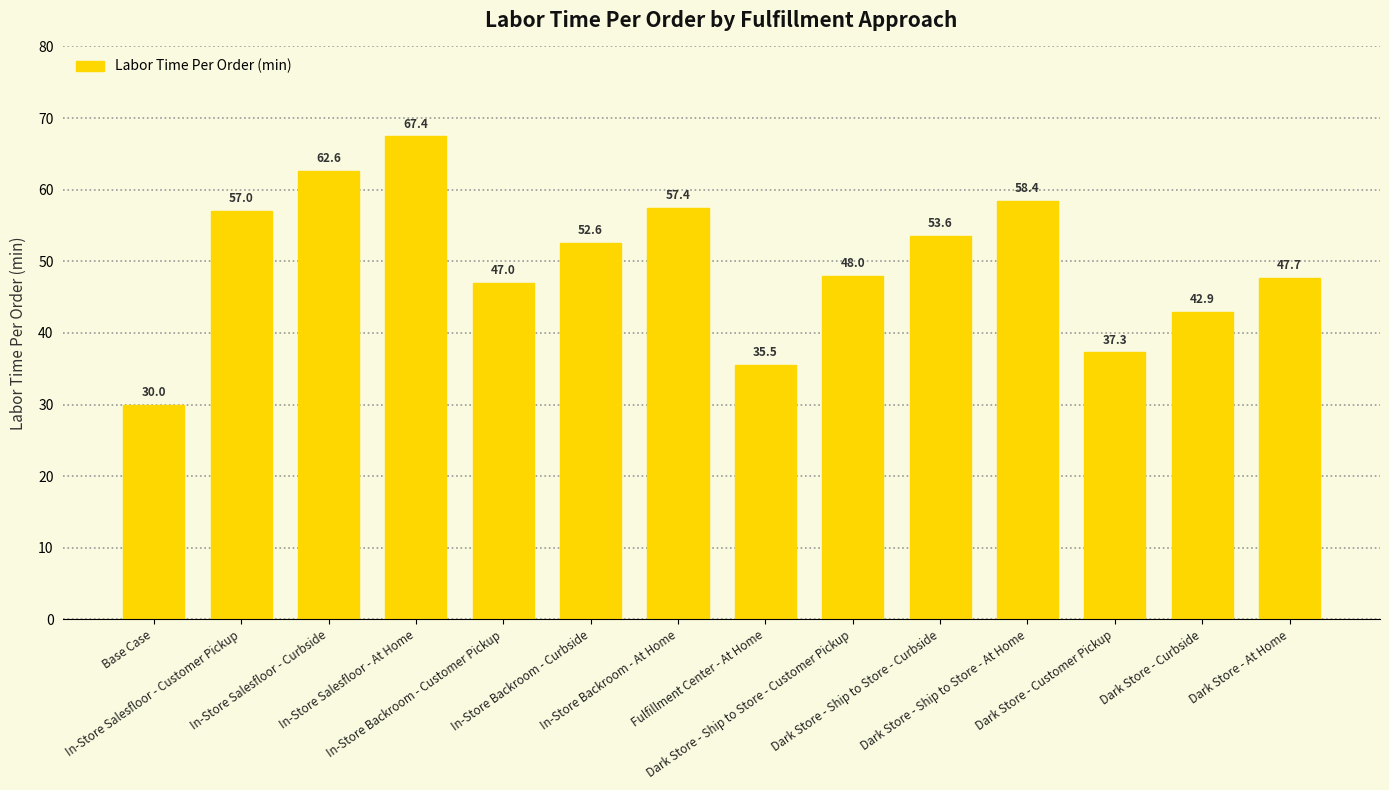

Reading right to left, list all the values displayed in this chart.

47.7	42.9	37.3	58.4	53.6	48.0	35.5	57.4	52.6	47.0	67.4	62.6	57.0	30.0